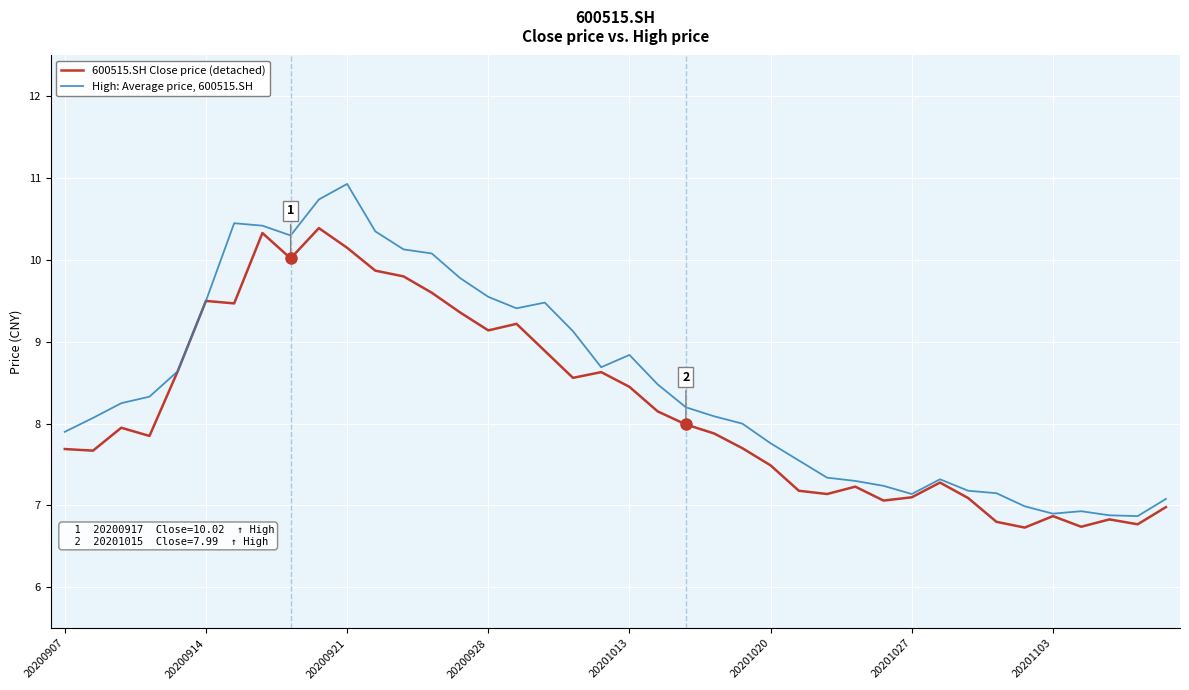

What is the smallest value displayed?

6.7